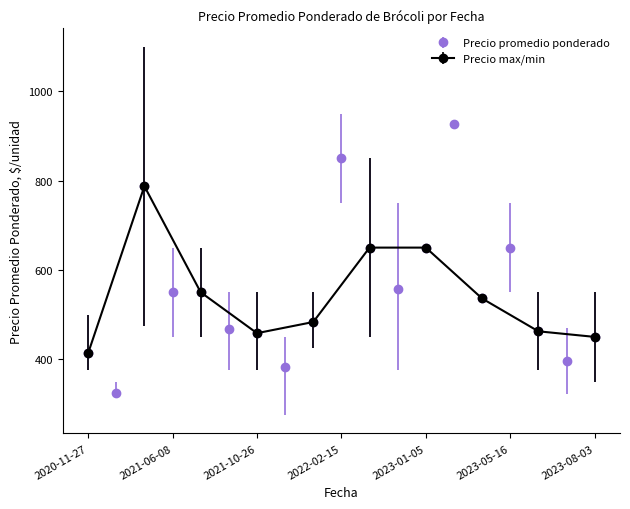

How many data points in Precio promedio ponderado are less than 536?

9